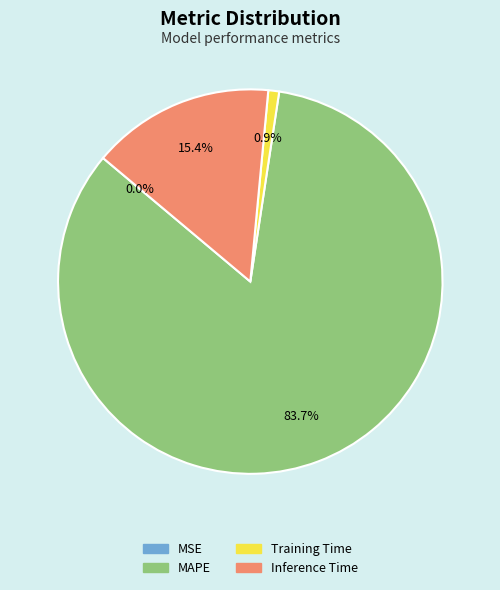

Which category has the biggest portion of the pie?

MAPE